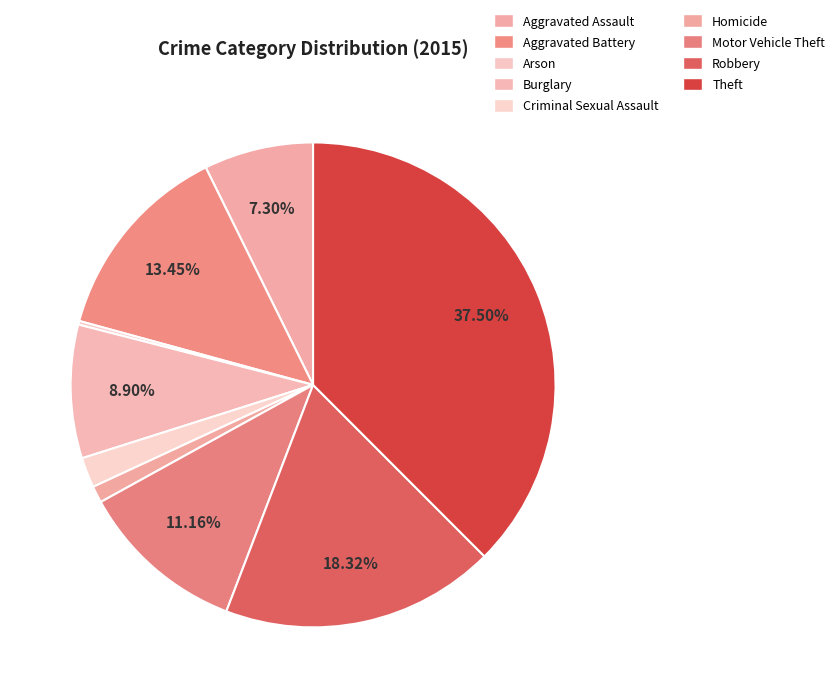

Approximately how many times larger is the value at Motor Vehicle Theft compared to Aggravated Battery?

0.8